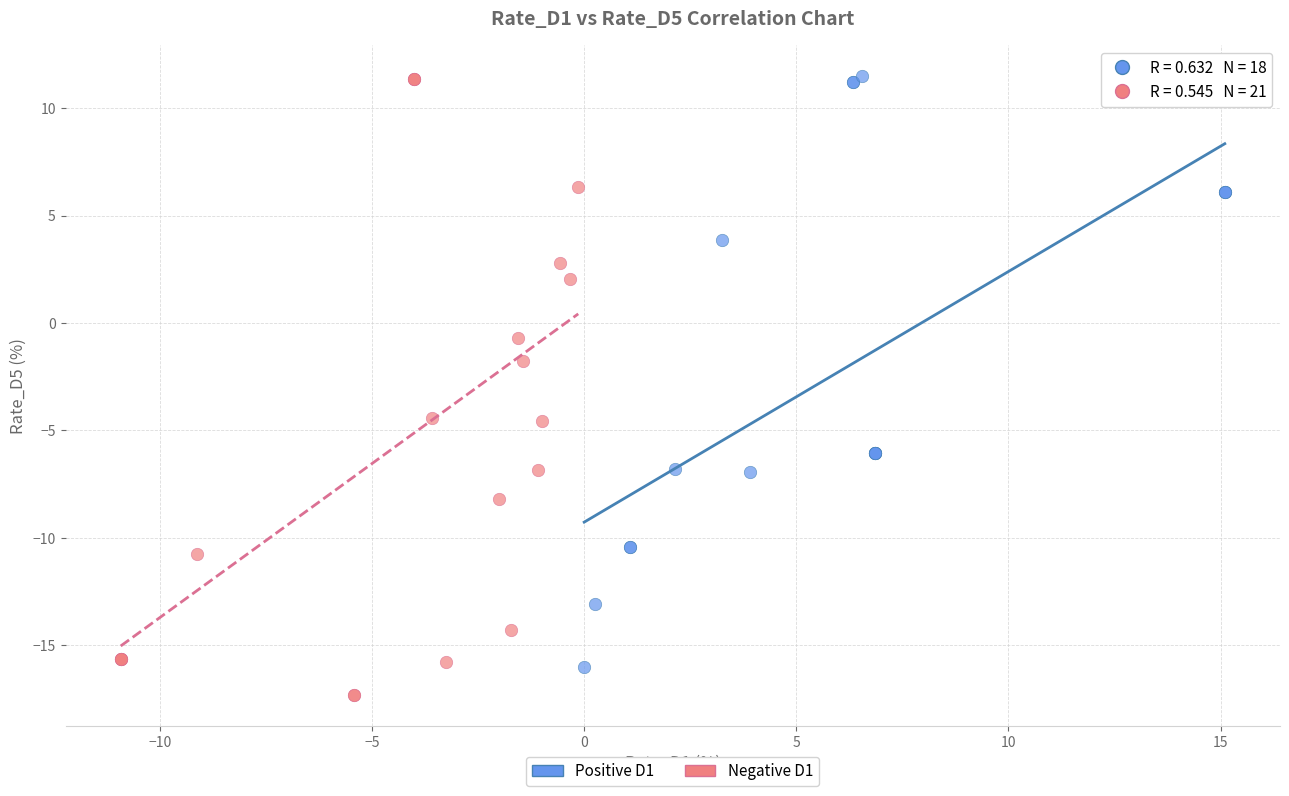

Which series reaches the minimum Y coordinate?

Negative D1